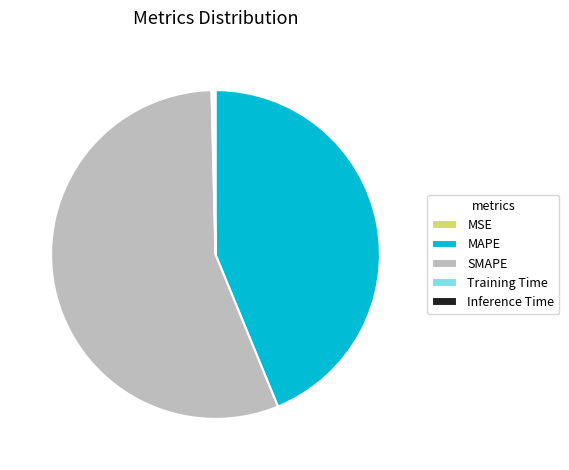

Is there a majority slice in this chart?

Yes